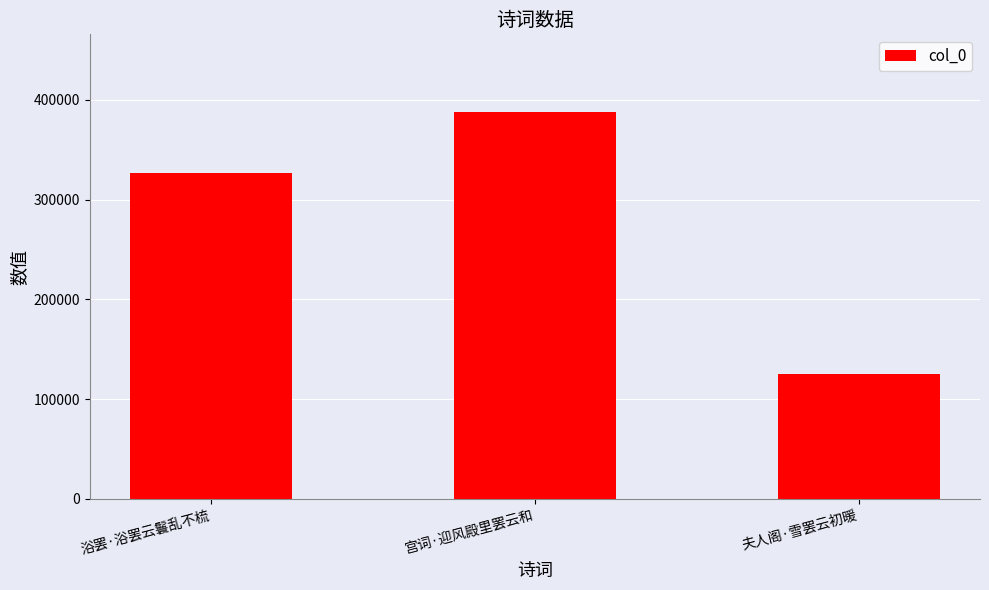

Rank the categories by value from highest to lowest.

宫词·迎风殿里罢云和, 浴罢·浴罢云鬟乱不梳, 夫人阁·雪罢云初暖